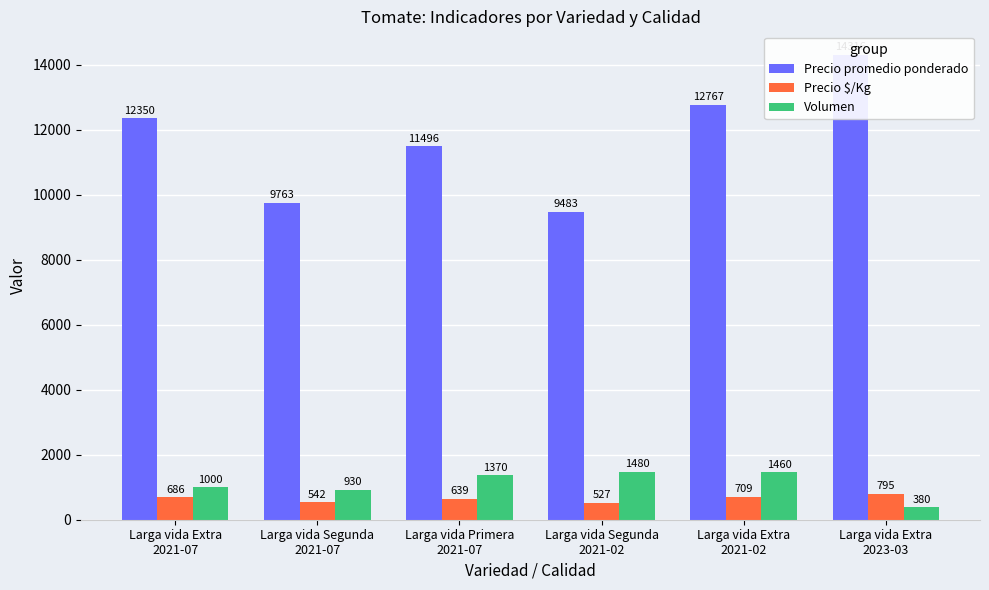

What is the sum of all Volumen values?

6620